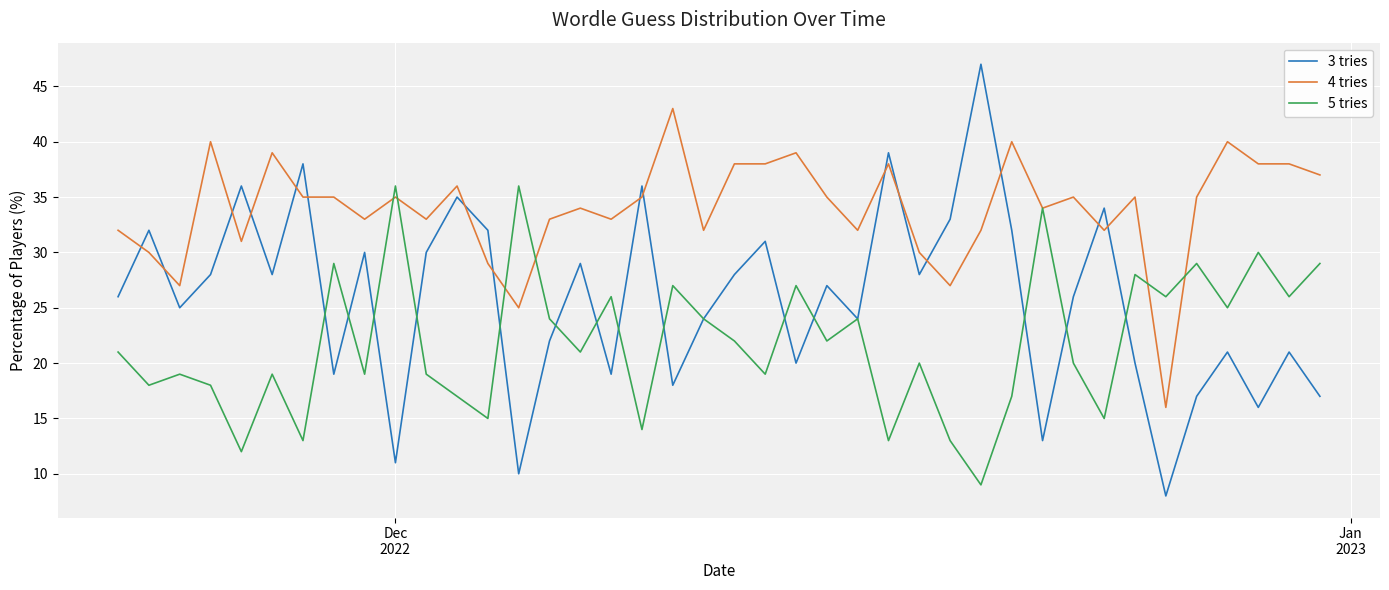

True or false: 3 tries has a value of 52 at 31.

False